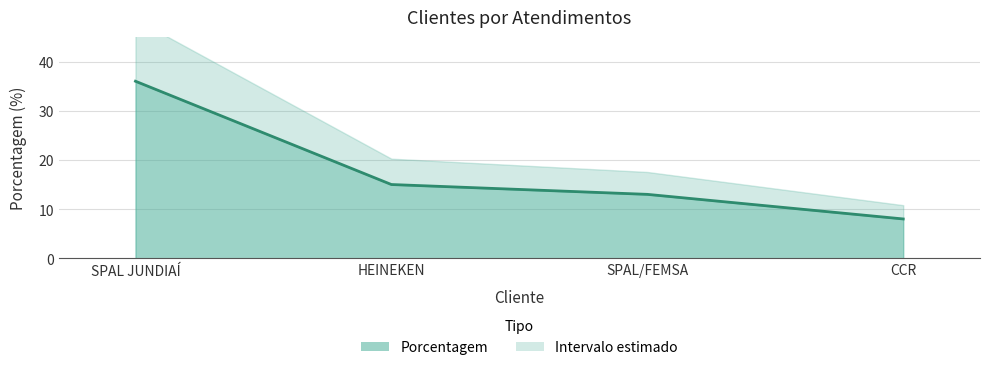

Is it true that the value at HEINEKEN is 15?

True